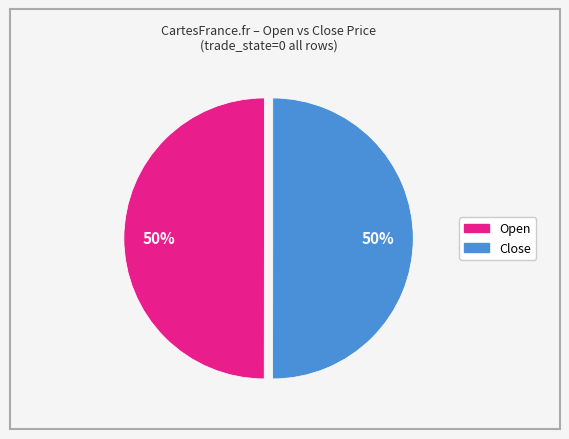

To the nearest percent, what is the average slice percentage?

50%